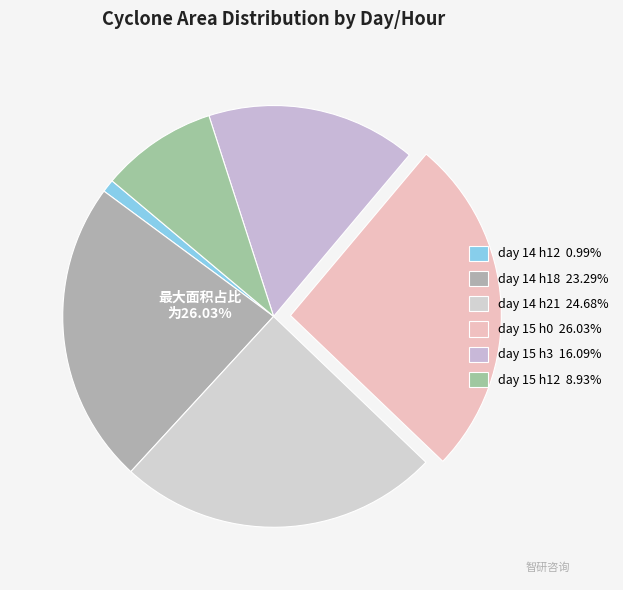

Which has a higher value, 15 or 14?

14